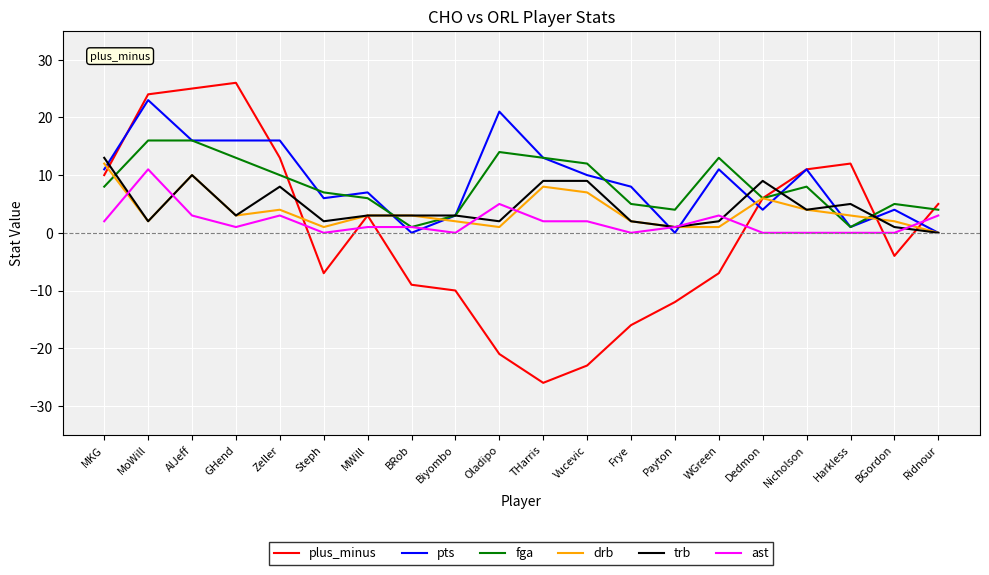

Where do ast and pts first cross each other?

MWill and BRob